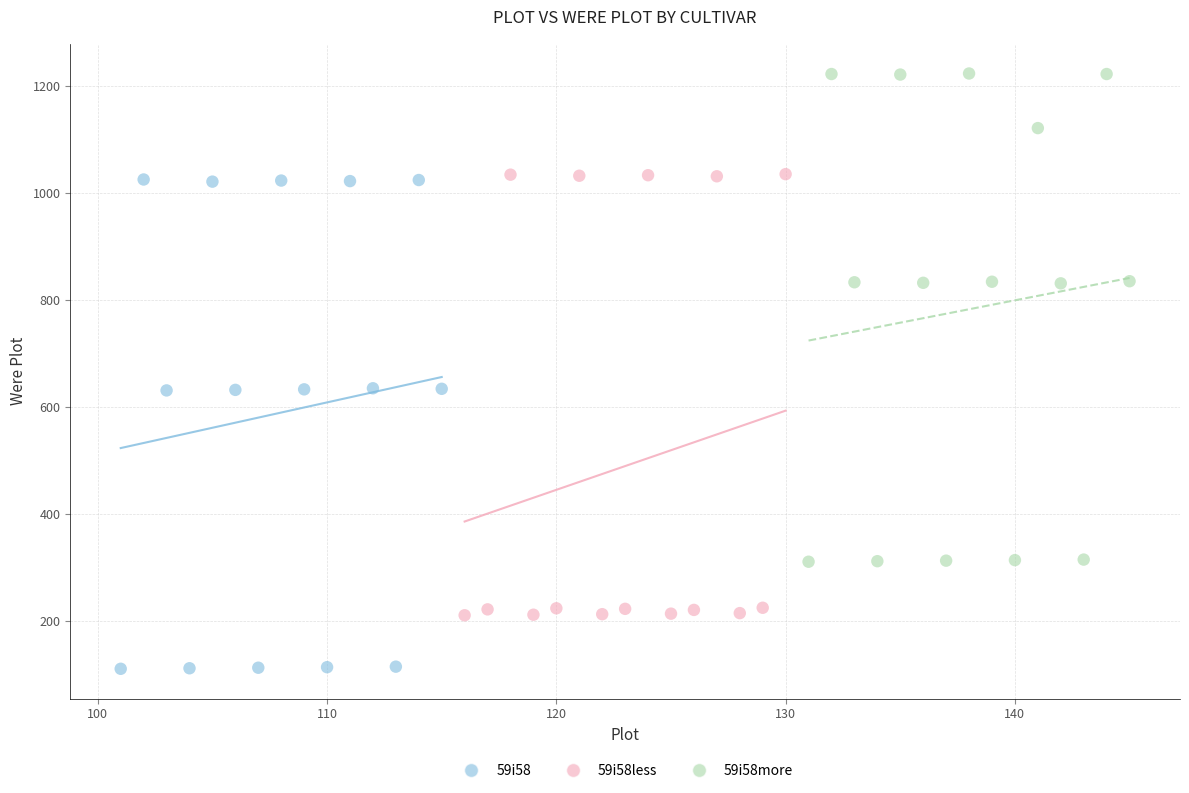

What are all the series names shown in the legend?

59i58, 59i58less, 59i58more